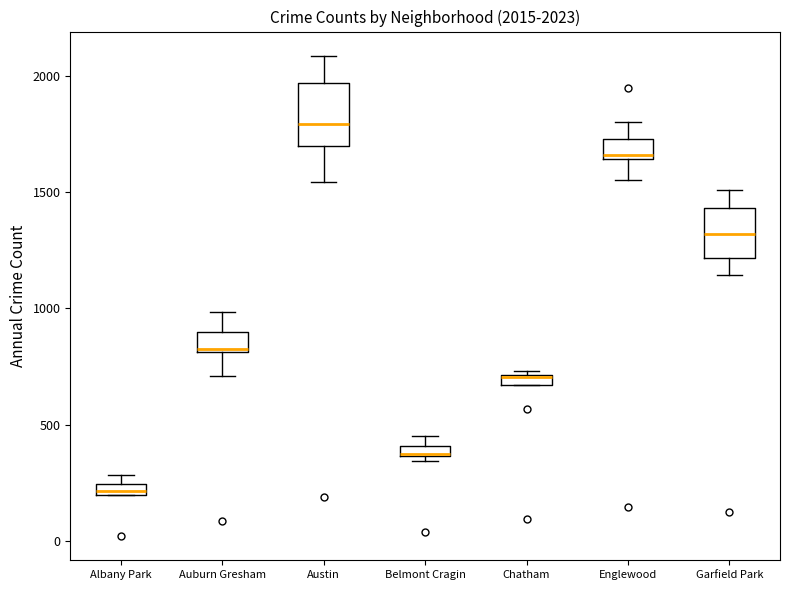

Which box has the highest median line?

Austin